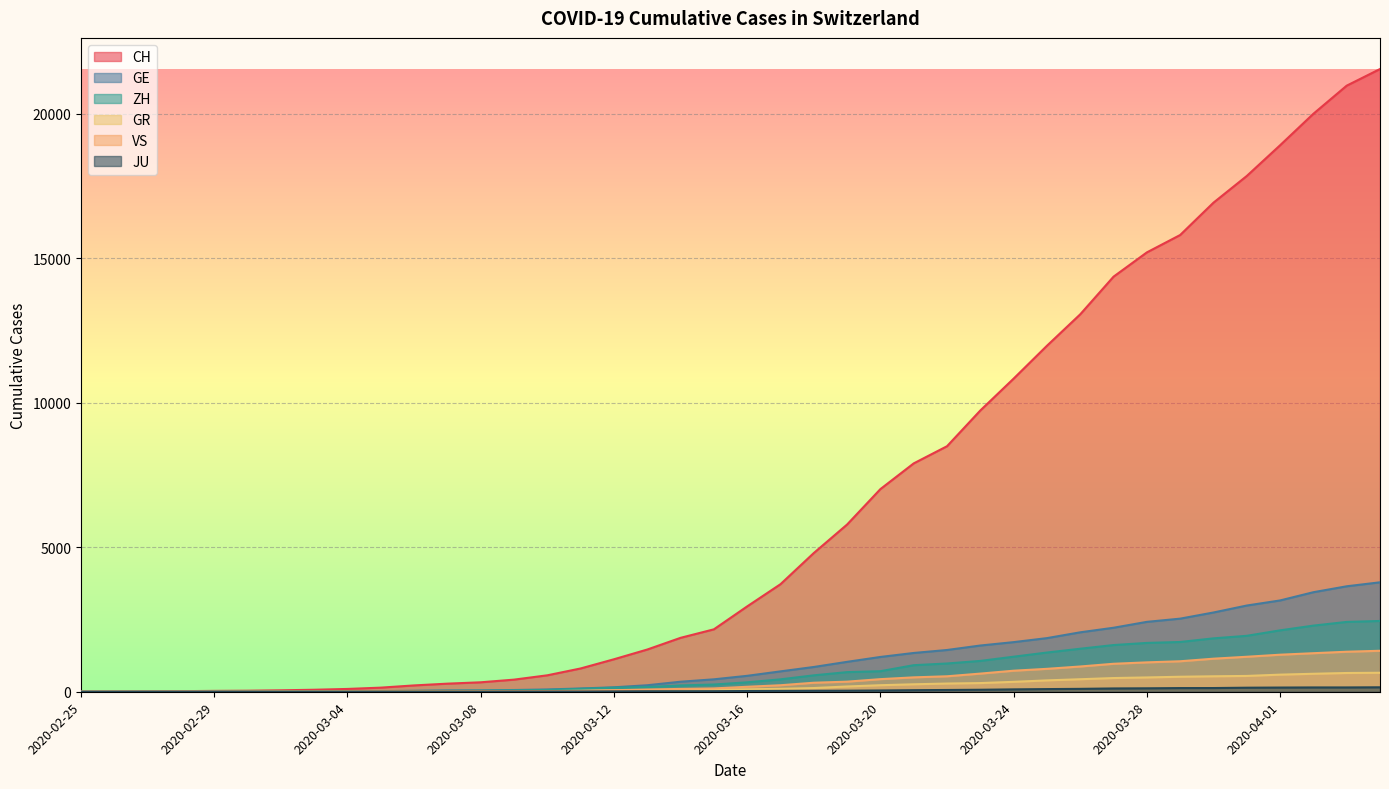

What is the spread (max minus min) of values at 2020-03-21?

7850